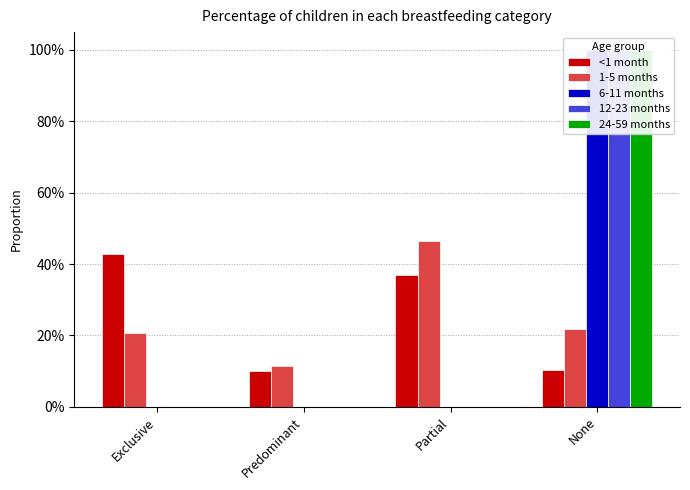

What position from the left is Partial?

3